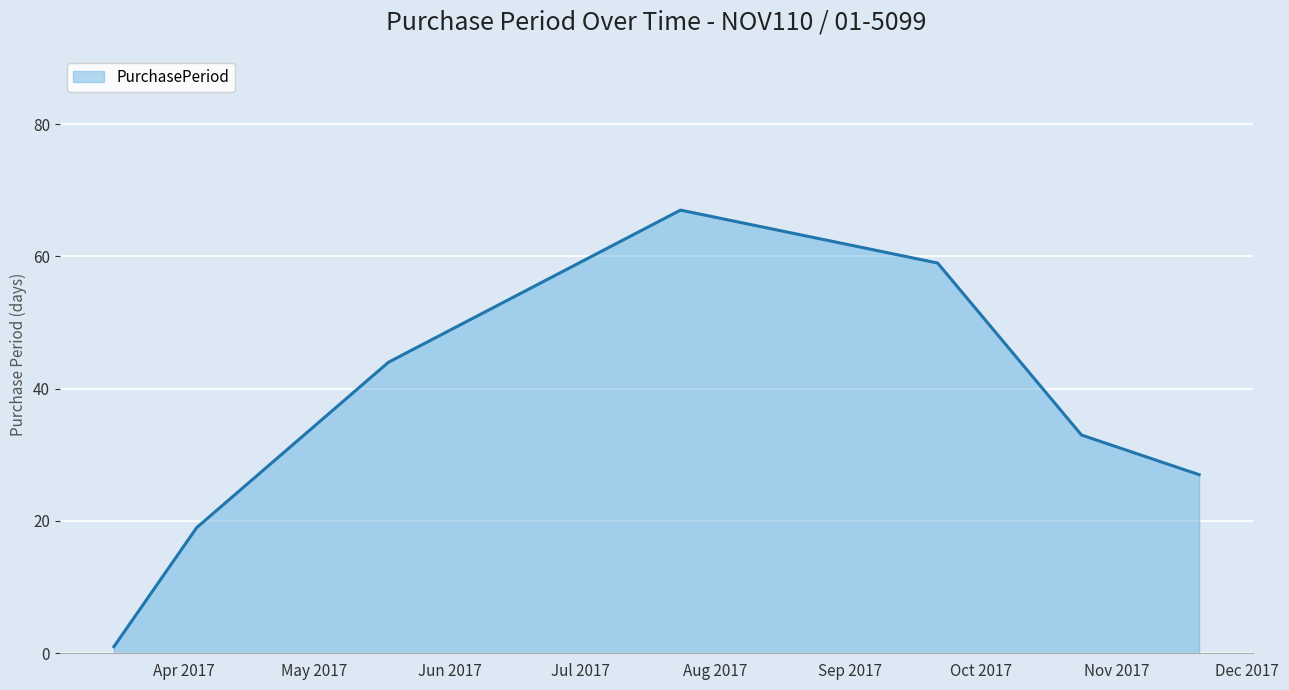

What is the difference between the second highest and minimum values?

58